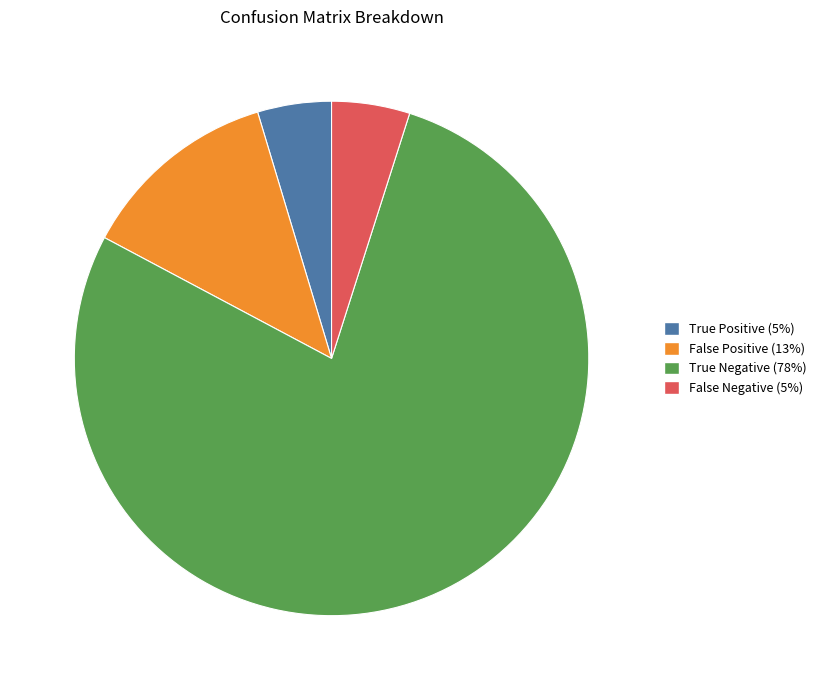

Which has a higher value, True Negative (78%) or False Positive (13%)?

True Negative (78%)